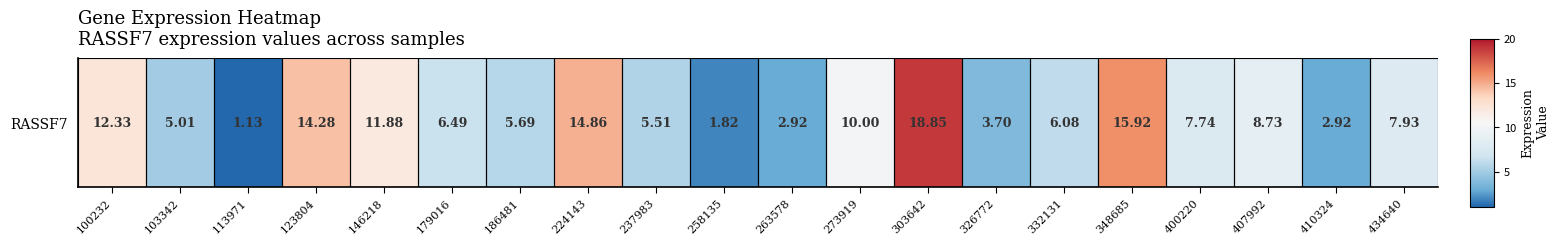

Approximately how many times larger is the value at 113971 compared to 303642?

0.1